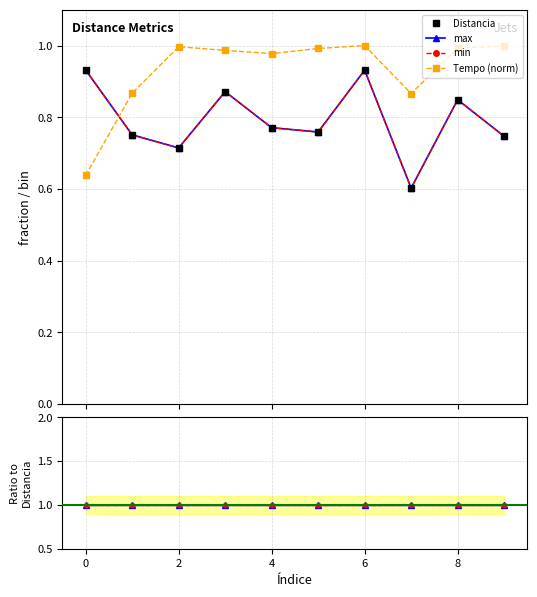

Rank the series by their maximum value, from lowest to highest.

Distancia, max, min, Tempo (norm), max / Distancia, min / Distancia